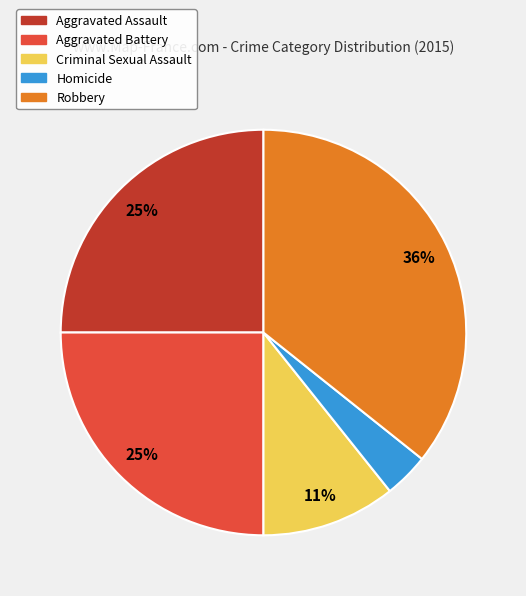

What is the smallest slice in the pie chart?

Homicide